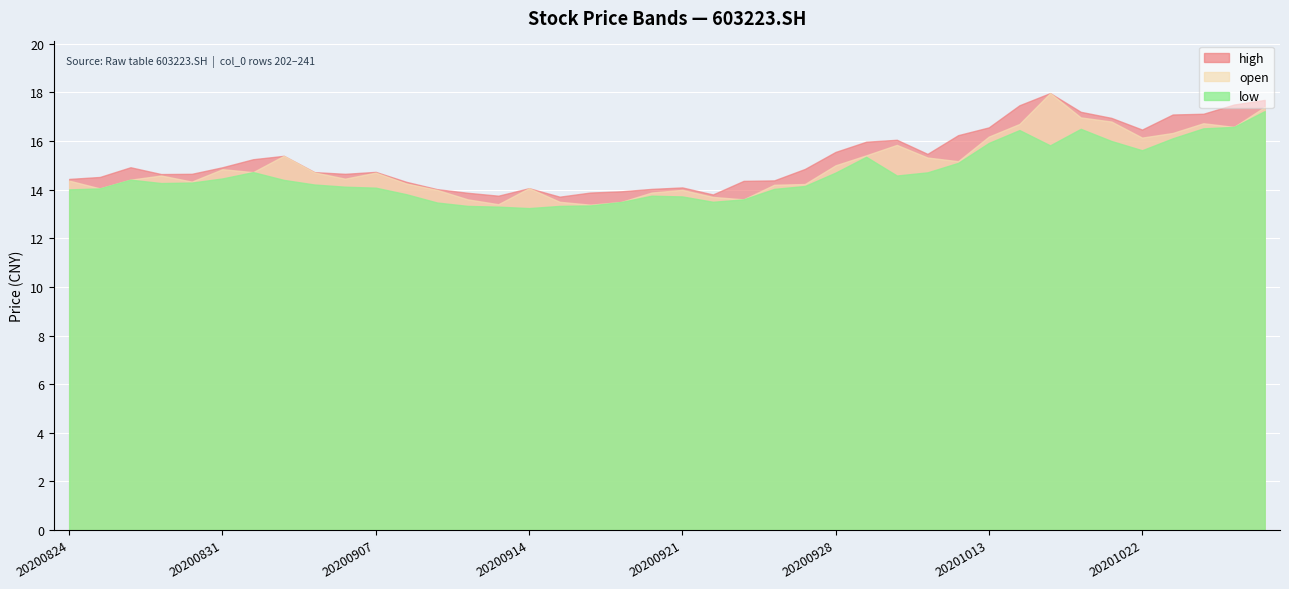

True or false: low and high intersect in this chart.

False